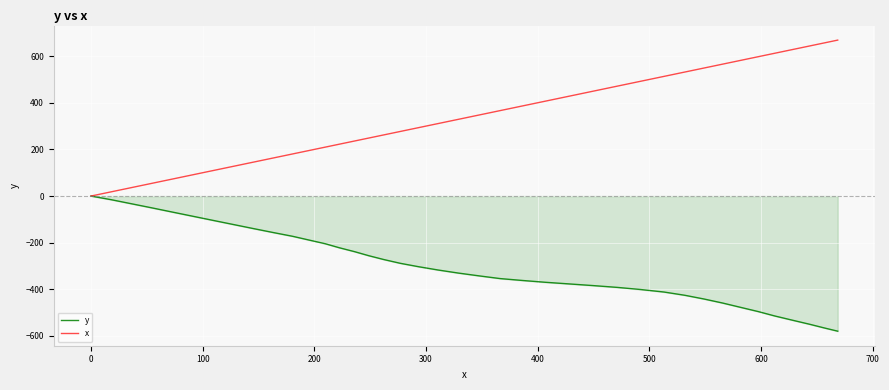

What is the minimum value shown in the chart?

-579.3